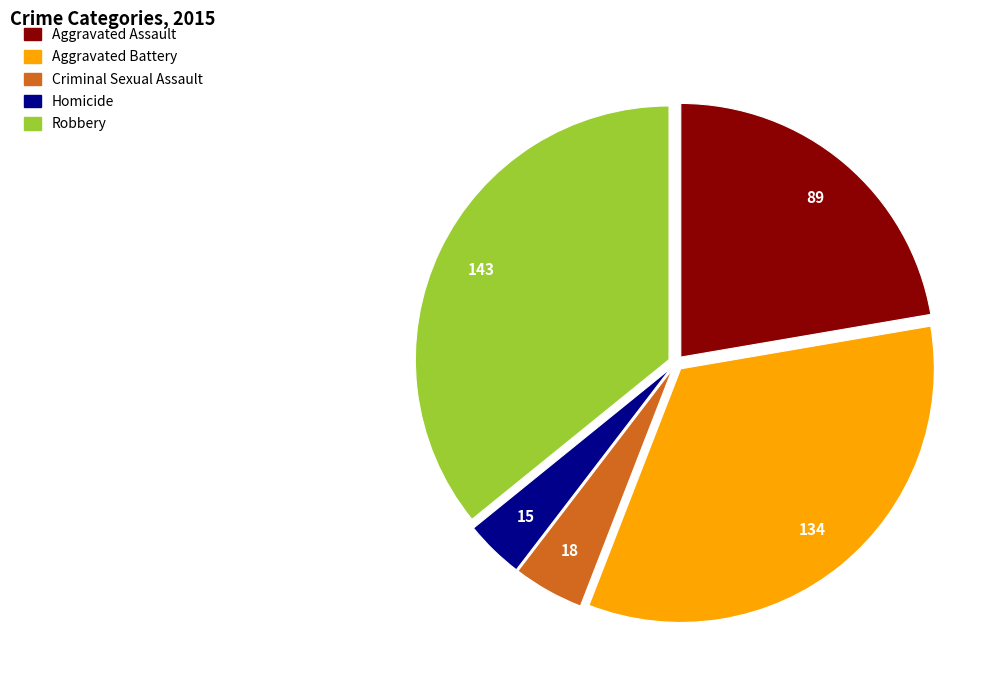

Is the sum of Aggravated Battery and Criminal Sexual Assault greater than half?

No